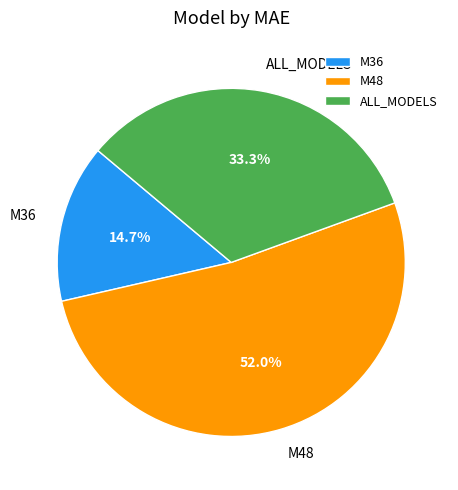

Rank the categories by value from lowest to highest.

M36, ALL_MODELS, M48